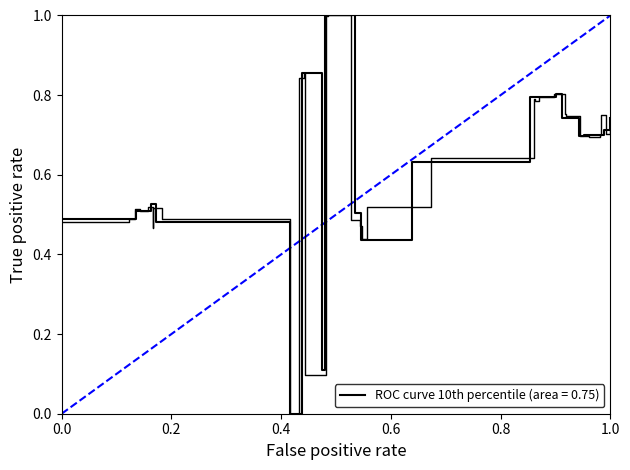

Is this an area chart (filled region under the line)?

No